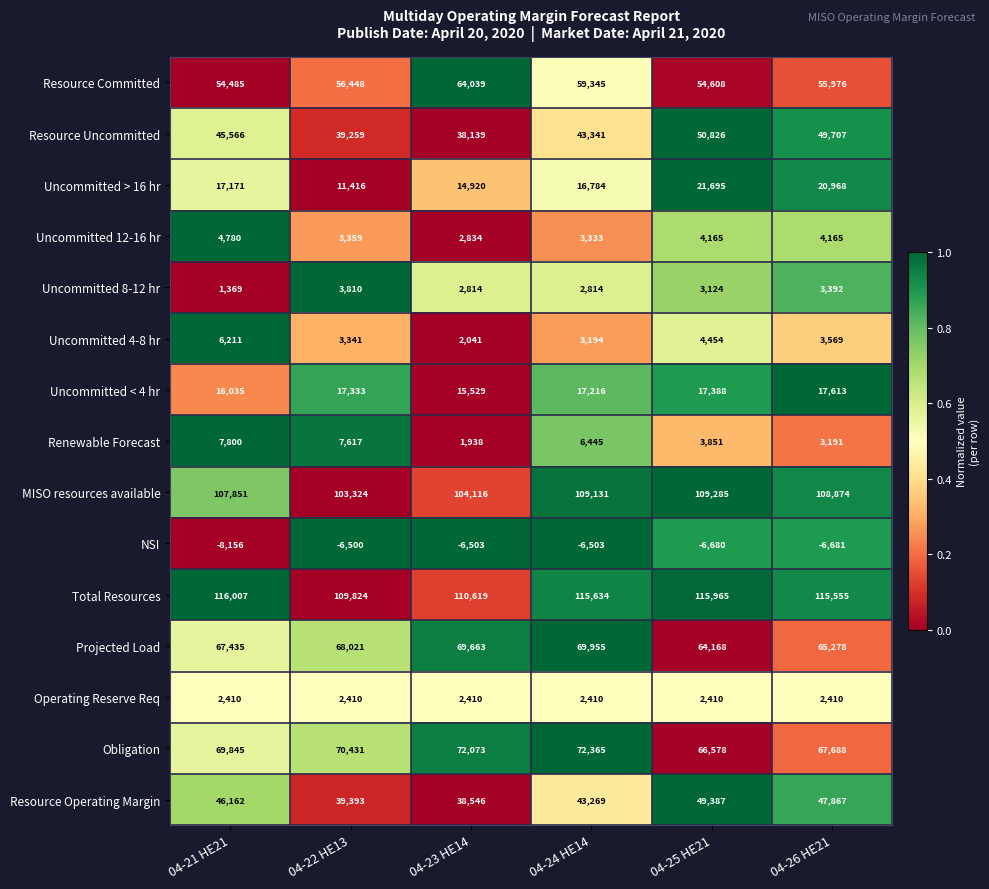

What is the highest value of the Resource Uncommitted series?

50826